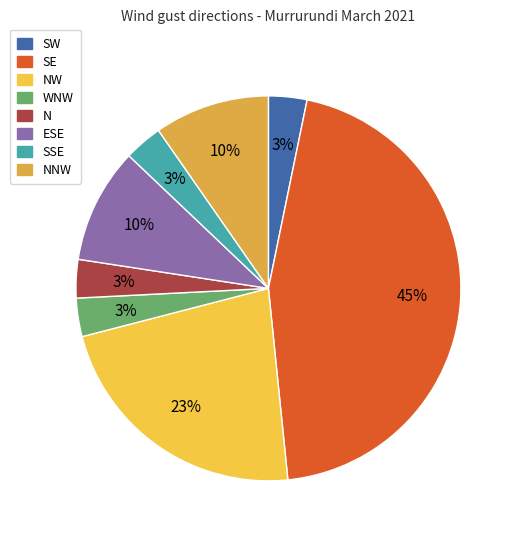

Which category has the biggest portion of the pie?

SE